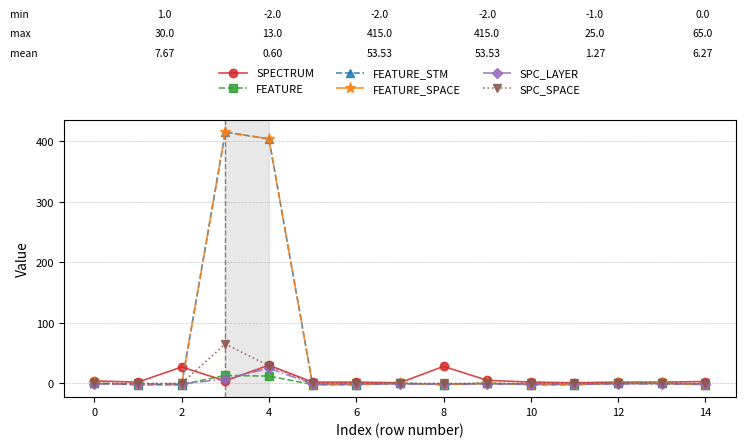

At which category does the chart reach its minimum across all series?

2